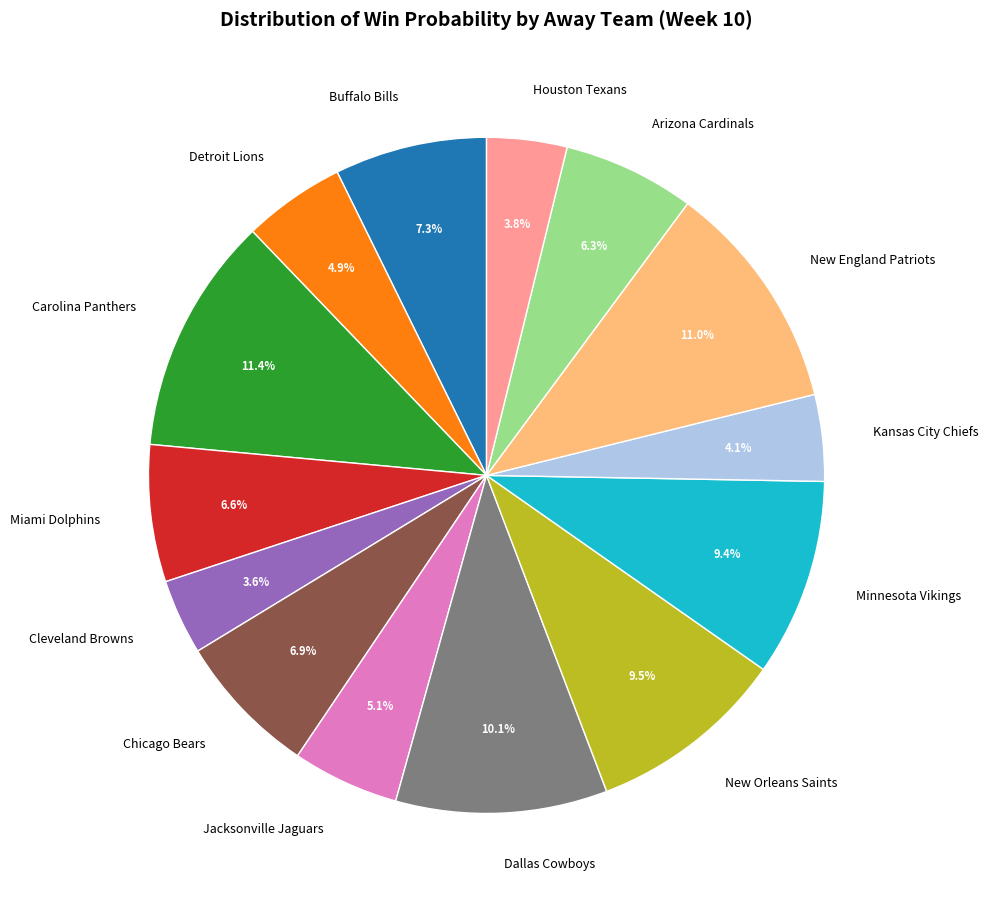

Which has a higher value, Kansas City Chiefs or Detroit Lions?

Detroit Lions